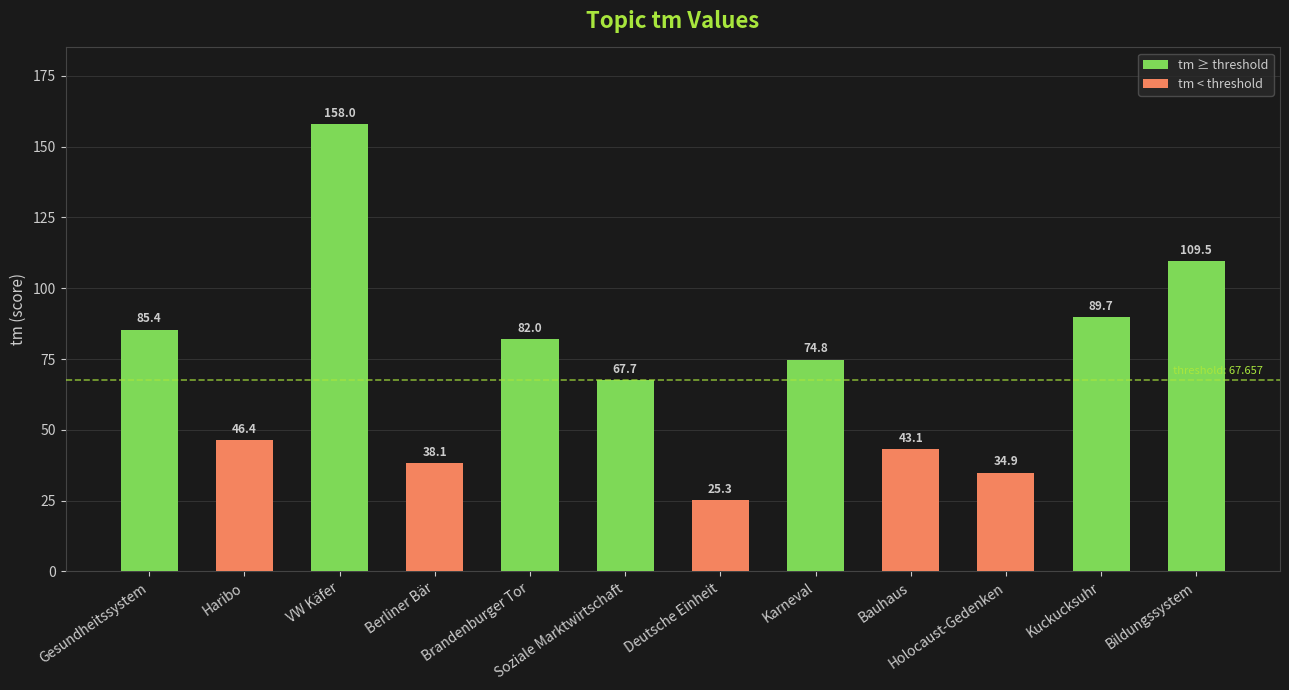

What is the difference between the maximum and minimum values?

132.7